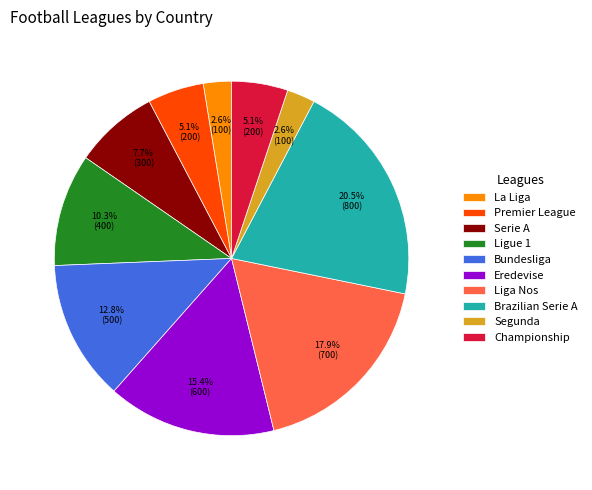

Is Liga Nos the majority of the pie?

No